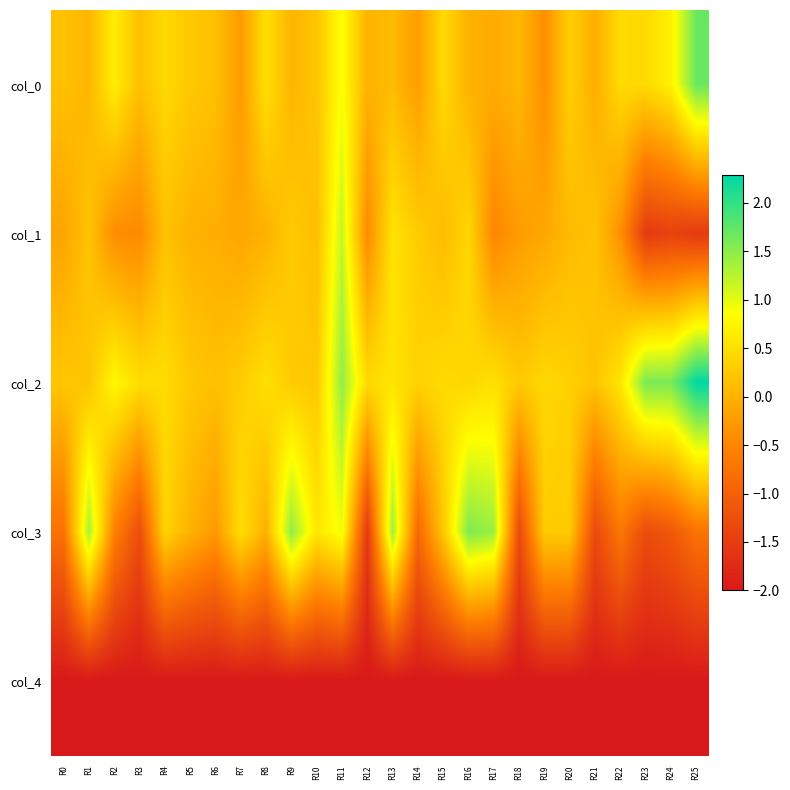

At how many categories does at least one series exceed 0?

26